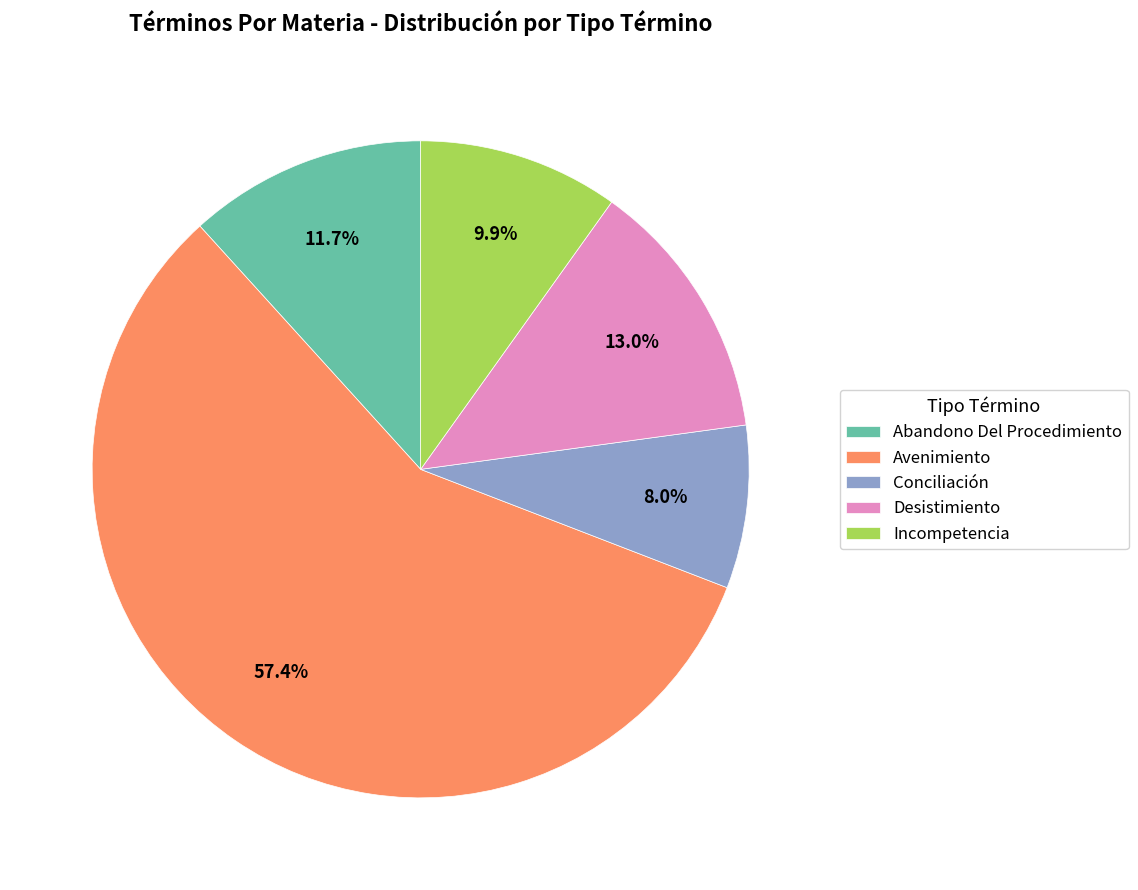

Between Desistimiento and Avenimiento, which is larger?

Avenimiento